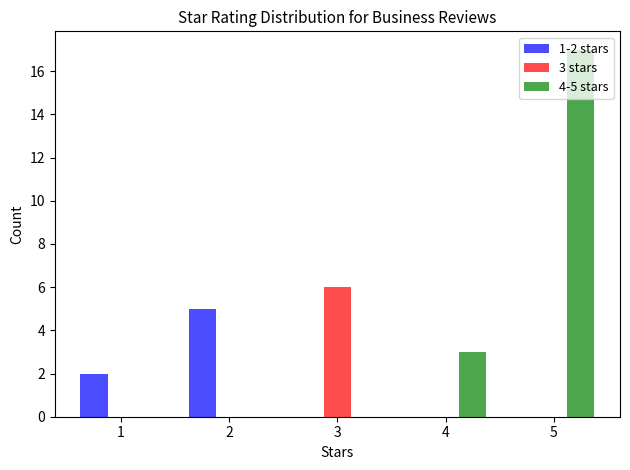

What is the greatest value displayed?

17